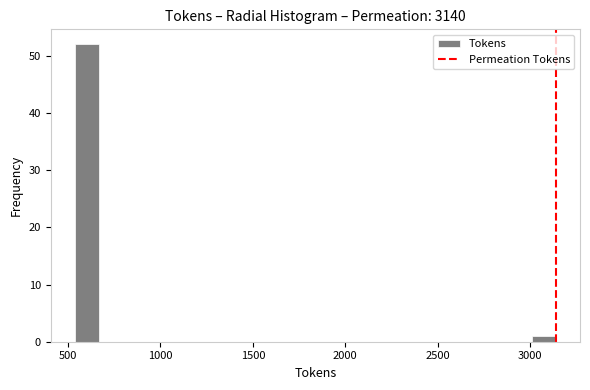

Around what value on the x-axis is the tallest bar? Give the approximate position of its centre, as read against the axis.

600